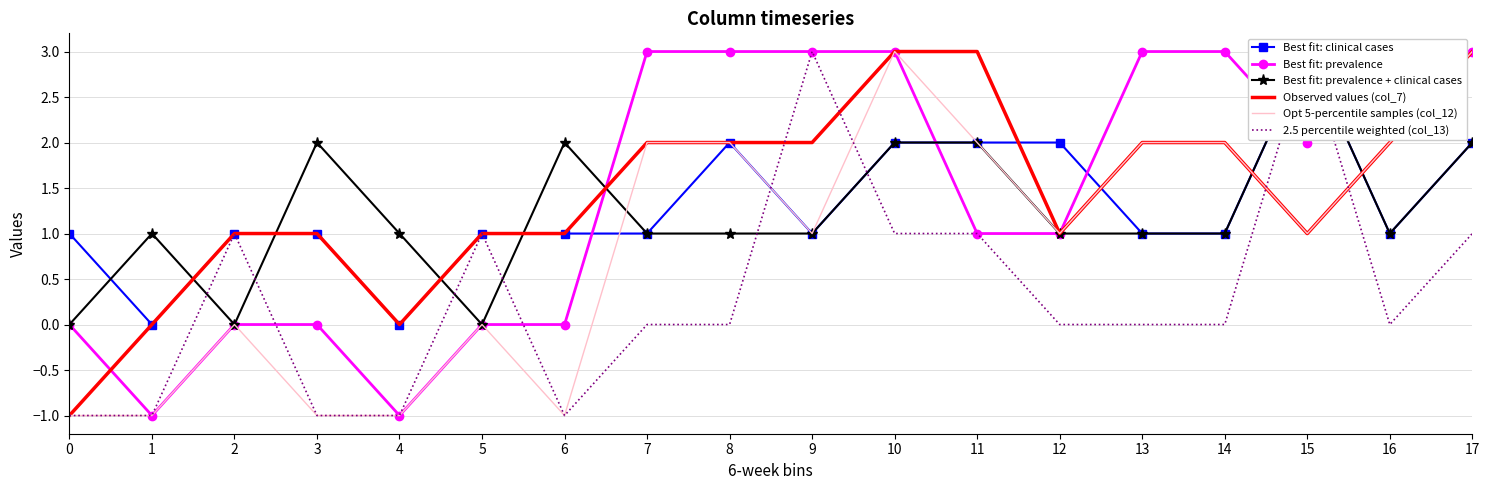

Reading right to left, what are all the values shown in this chart?

Best fit: clinical cases: 17=2	16=1	15=3	14=1	13=1	12=2	11=2	10=2	9=1	8=2	7=1	6=1	5=1	4=0	3=1	2=1	1=0	0=1
Best fit: prevalence: 17=3	16=3	15=2	14=3	13=3	12=1	11=1	10=3	9=3	8=3	7=3	6=0	5=0	4=-1	3=0	2=0	1=-1	0=0
Best fit: prevalence + clinical cases: 17=2	16=1	15=3	14=1	13=1	12=1	11=2	10=2	9=1	8=1	7=1	6=2	5=0	4=1	3=2	2=0	1=1	0=0
Observed values (col_7): 17=3	16=2	15=1	14=2	13=2	12=1	11=3	10=3	9=2	8=2	7=2	6=1	5=1	4=0	3=1	2=1	1=0	0=-1
Opt 5-percentile samples (col_12): 17=3	16=2	15=1	14=2	13=2	12=1	11=2	10=3	9=1	8=2	7=2	6=-1	5=0	4=-1	3=-1	2=0	1=-1	0=-1
2.5 percentile weighted (col_13): 17=1	16=0	15=3	14=0	13=0	12=0	11=1	10=1	9=3	8=0	7=0	6=-1	5=1	4=-1	3=-1	2=1	1=-1	0=-1